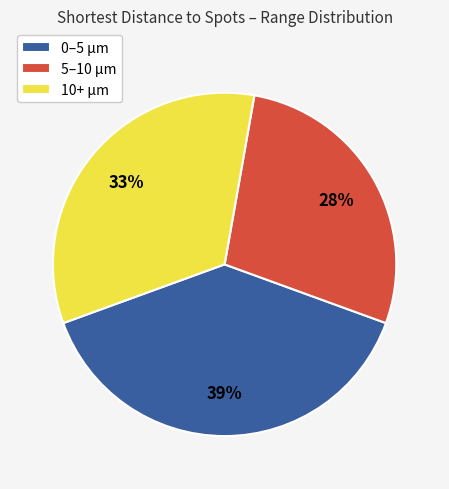

Which slice is the largest?

0–5 µm